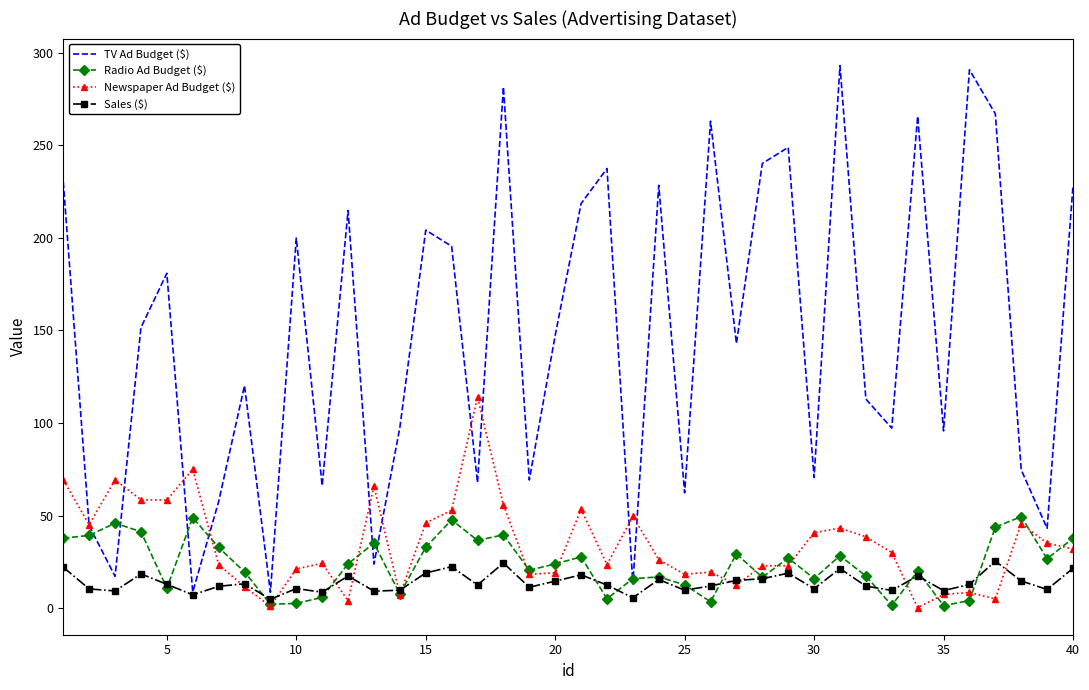

What is the difference between the highest and lowest values at 15?

185.1